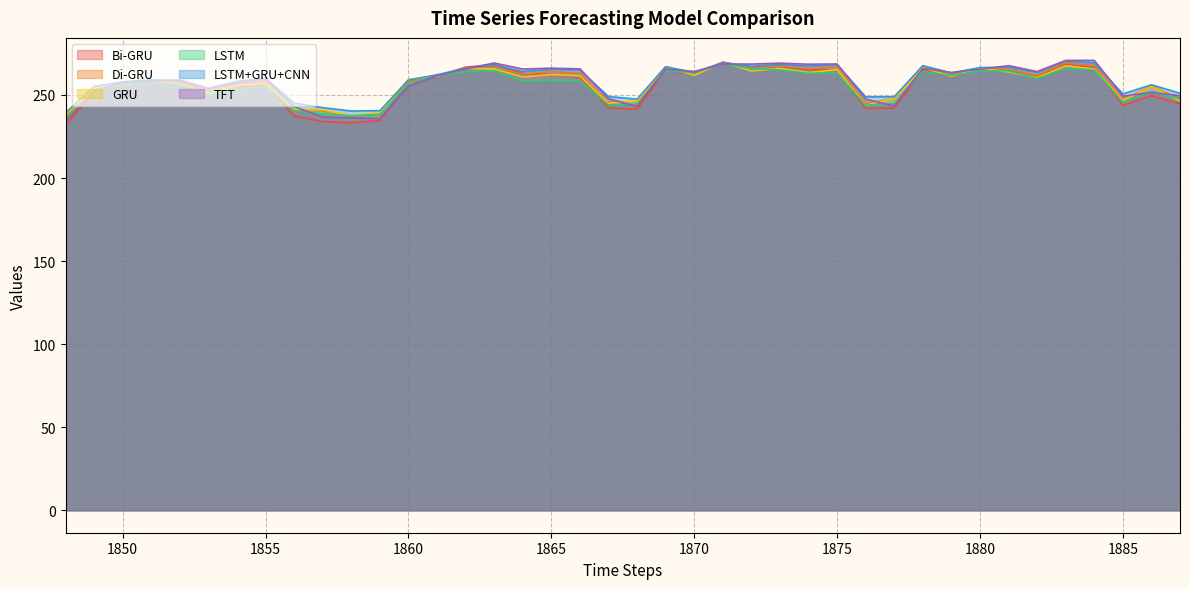

Reading left to right, list all the values displayed in this chart.

Bi-GRU: 231.9	251.5	255.7	258.3	257.6	251.7	255.4	255.9	237.3	234.0	233.2	234.6	256.7	261.2	266.7	268.3	262.8	262.4	260.7	242.3	241.3	265.2	262.2	269.8	266.6	267.4	265.1	264.9	242.0	242.1	265.0	261.0	265.4	265.1	261.1	268.3	266.5	243.7	249.6	244.7
Di-GRU: 237.1	253.7	255.8	258.0	257.0	251.4	256.3	257.8	241.3	240.4	237.5	238.3	258.4	261.2	265.9	267.0	262.4	264.0	263.1	245.4	246.1	267.0	262.3	269.7	266.0	267.5	265.8	267.0	244.9	248.0	267.3	261.9	266.3	265.4	261.9	269.4	267.7	247.3	255.4	247.6
GRU: 238.2	254.2	256.0	258.7	256.8	251.0	255.7	256.9	241.5	241.0	237.6	239.2	259.4	261.2	265.9	265.7	260.8	262.3	261.4	245.0	246.3	266.9	261.8	269.6	264.4	265.9	263.5	265.2	243.9	247.9	266.4	261.1	266.1	263.8	260.4	267.5	265.6	246.6	255.1	246.4
LSTM: 235.8	251.6	256.5	257.4	256.3	249.9	253.0	255.3	240.5	238.6	237.4	238.3	256.6	261.6	263.9	264.4	258.5	258.8	258.9	244.0	244.4	264.7	263.4	268.8	265.9	265.0	263.0	263.1	243.9	244.9	264.1	261.7	264.6	264.5	259.9	266.0	265.1	245.8	251.7	247.7
LSTM+GRU+CNN: 239.2	255.1	257.9	259.1	258.8	253.9	258.2	260.0	245.1	242.4	240.3	240.5	259.0	262.2	266.1	267.9	264.1	265.5	265.0	249.0	247.5	267.0	263.6	269.4	267.2	268.4	267.3	268.2	248.9	248.9	267.6	263.3	266.5	266.7	263.6	270.3	269.3	250.6	256.1	251.0
TFT: 234.0	252.4	257.5	258.3	258.9	253.9	257.2	259.8	242.9	236.7	236.3	235.9	255.2	261.6	265.6	269.2	265.6	266.1	265.7	247.7	243.1	265.6	264.1	268.7	268.6	269.1	268.5	268.6	247.5	243.3	265.9	263.5	265.5	267.6	264.1	270.8	270.8	249.2	251.6	249.5